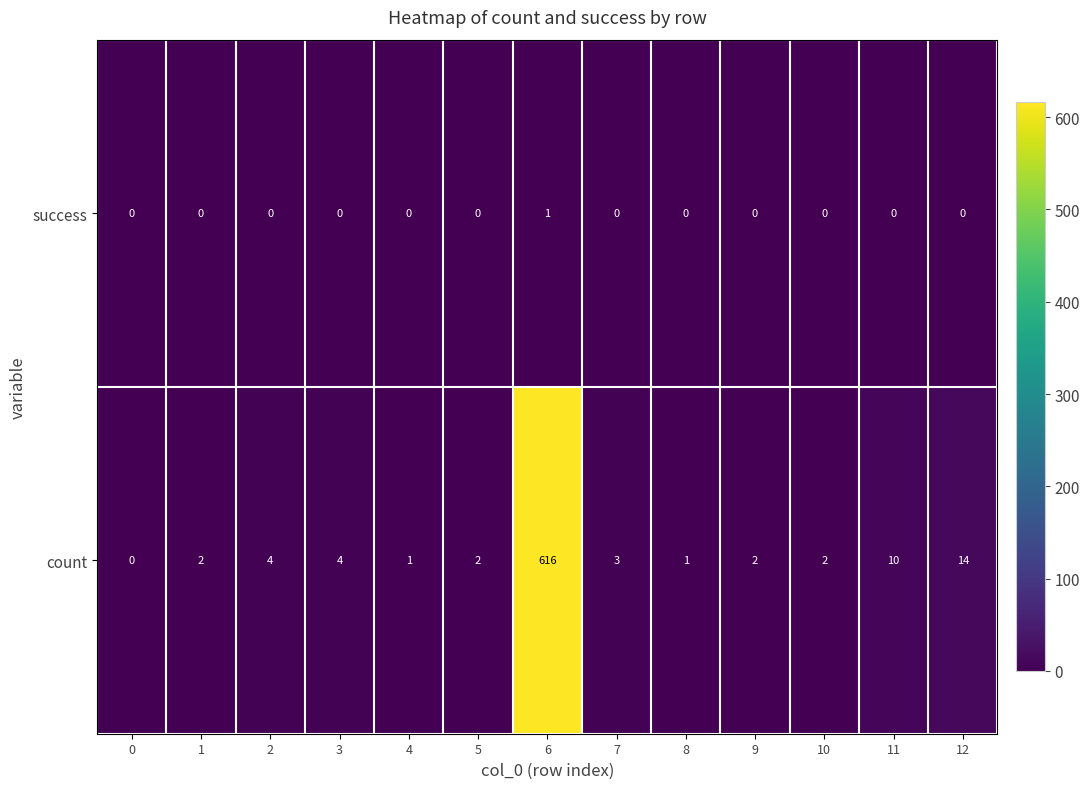

How many positive values does the success series have?

1